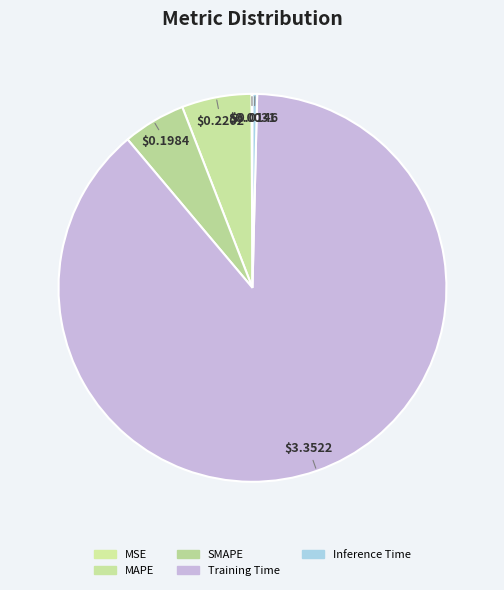

Rank the categories by value from lowest to highest.

MSE, Inference Time, SMAPE, MAPE, Training Time